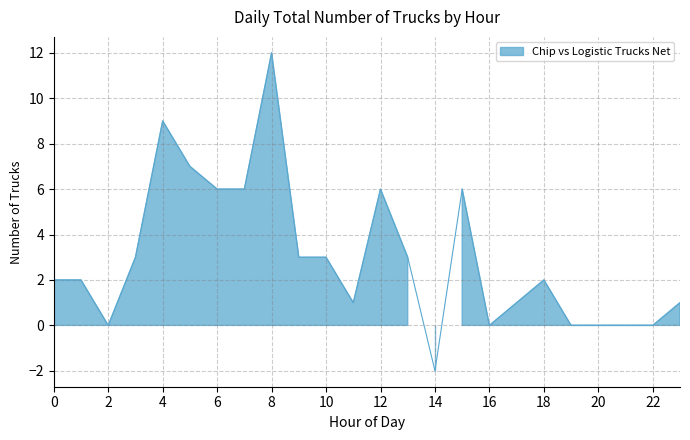

True or false: Chip Trucks Total and Logistic Trucks Total intersect in this chart.

True